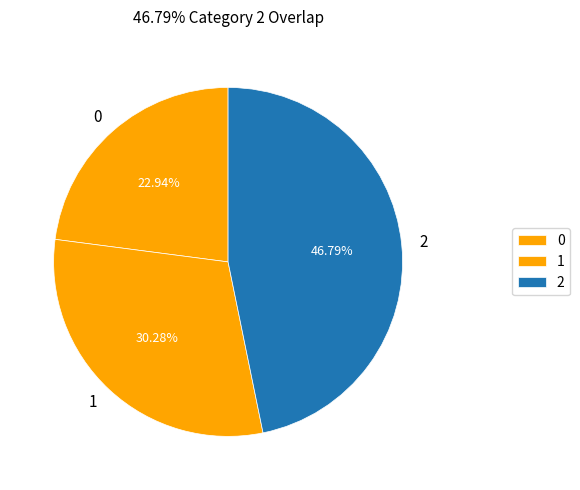

To the nearest percent, what is the average slice percentage?

33%